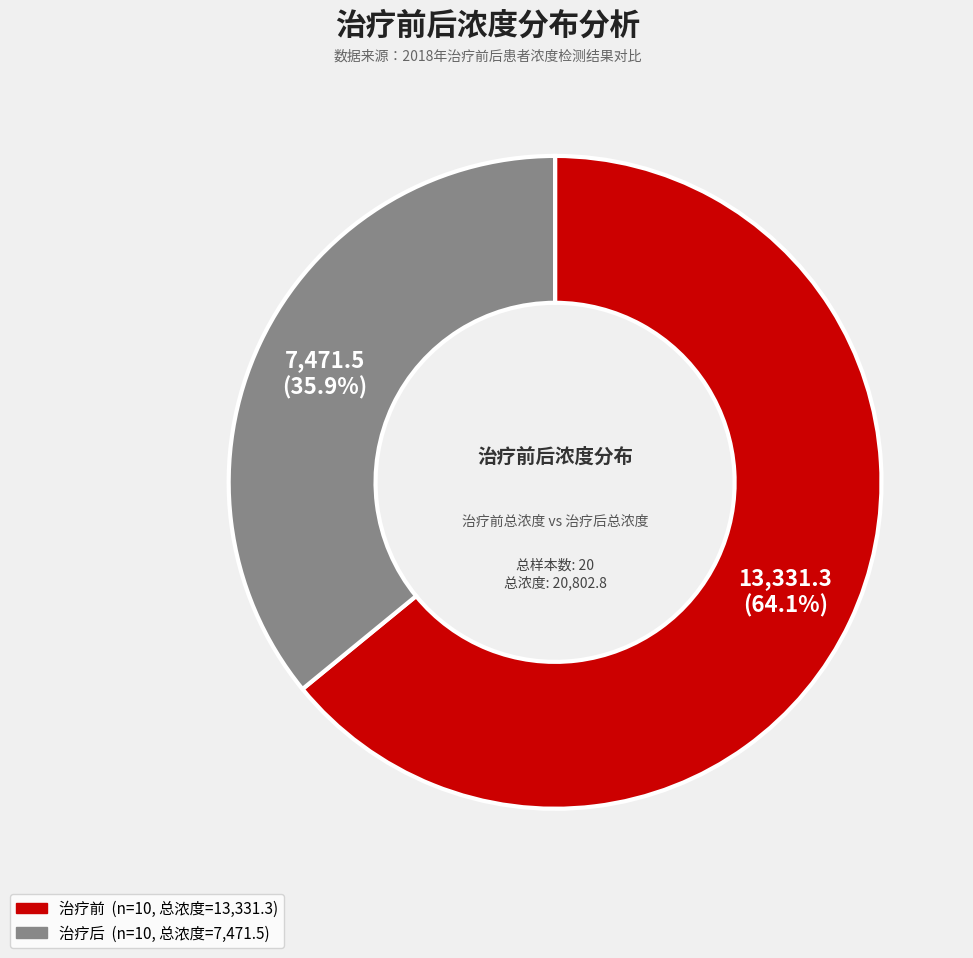

Rank the categories by value from lowest to highest.

治疗后, 治疗前